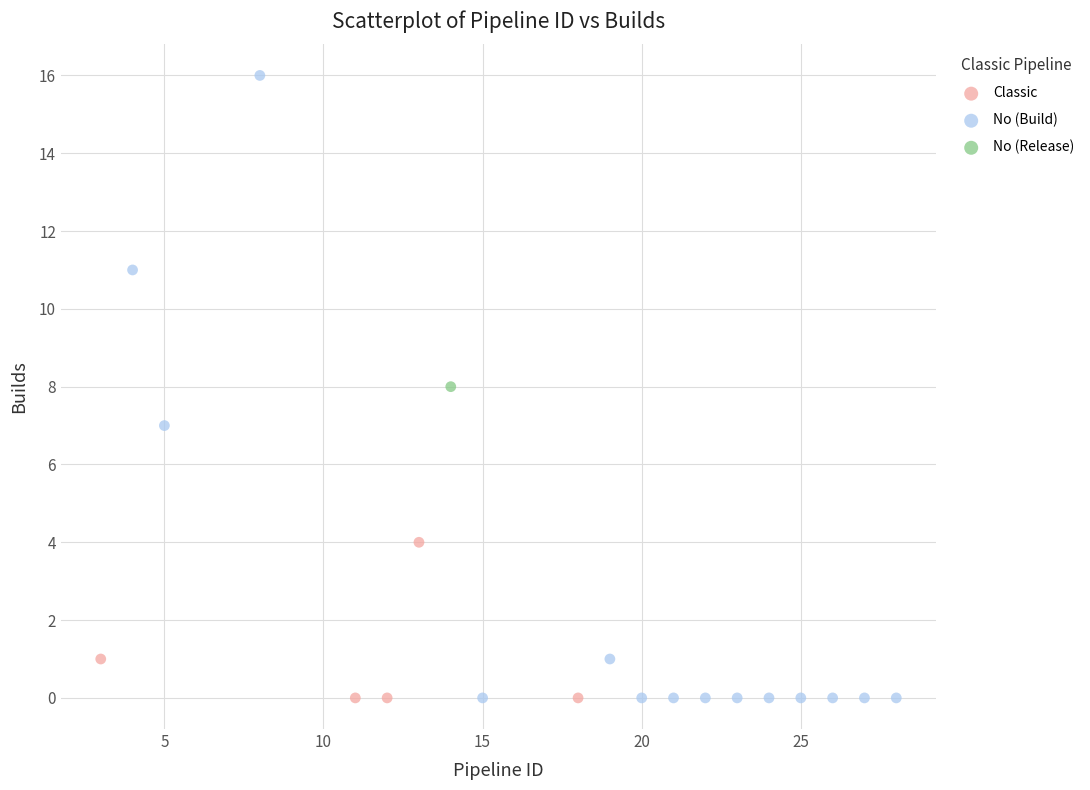

What are all the series names shown in the legend?

Classic, No (Build), No (Release)